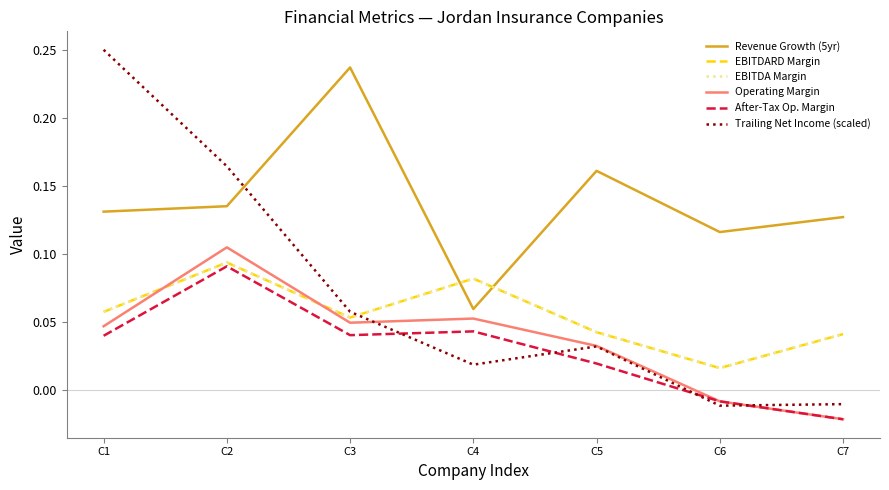

Does the chart have visible grid lines?

No